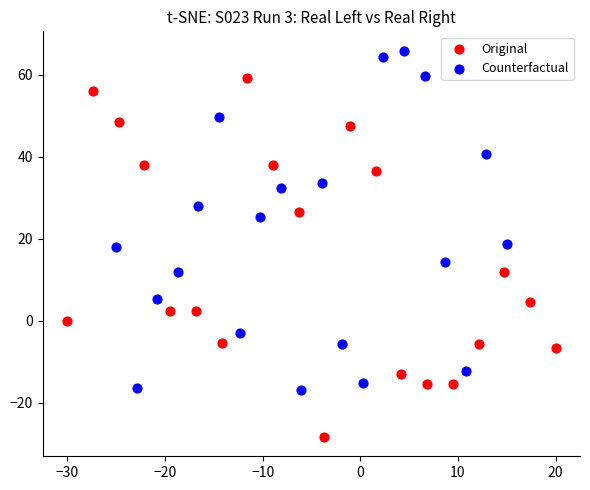

Which series contains the highest Y value?

Counterfactual